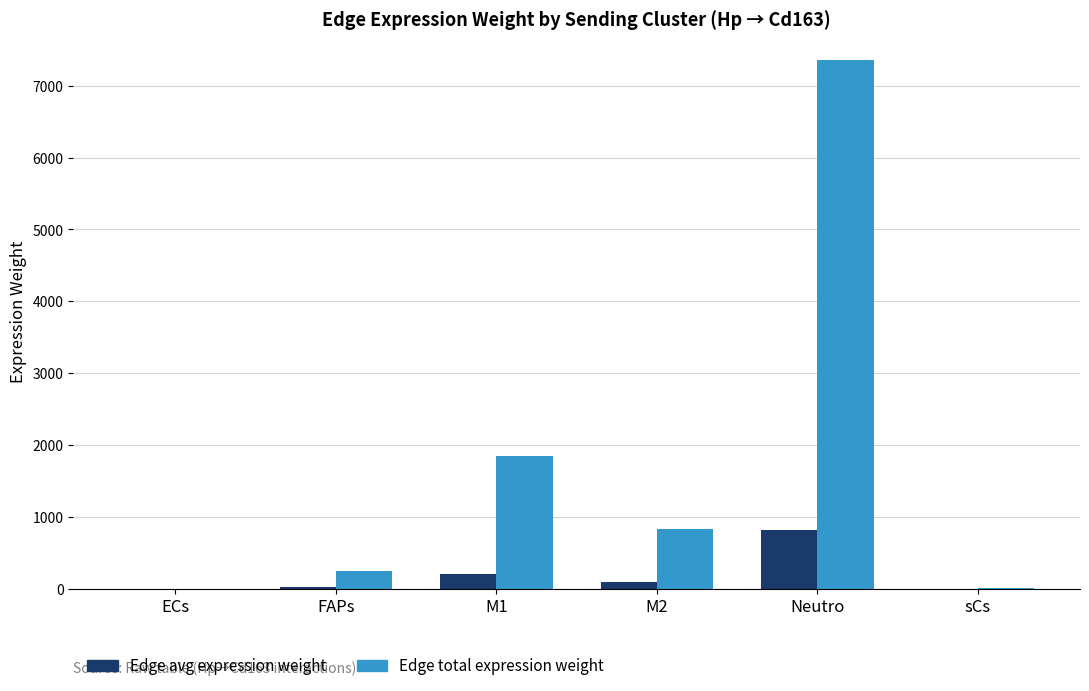

The Edge total expression weight series shows 4.3 at sCs. True or false?

True